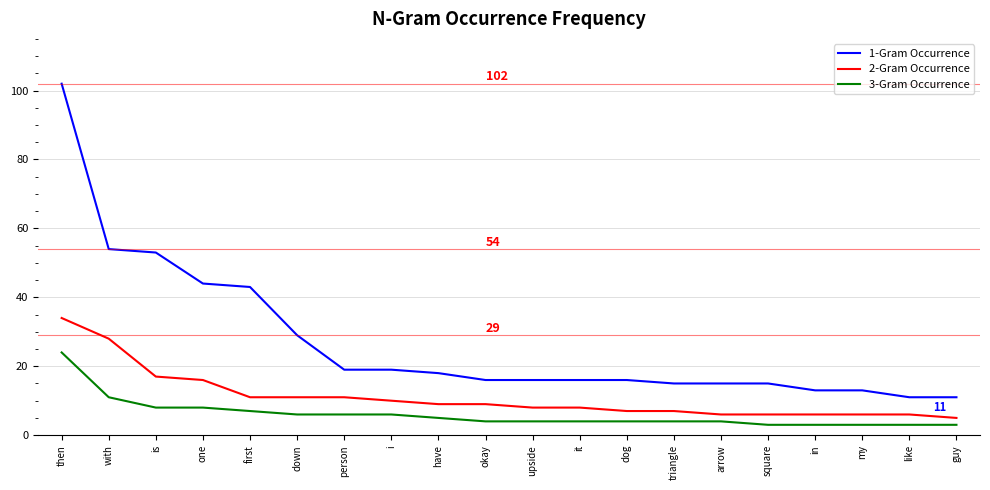

The value of 2-Gram Occurrence at arrow is 6. True or false?

True